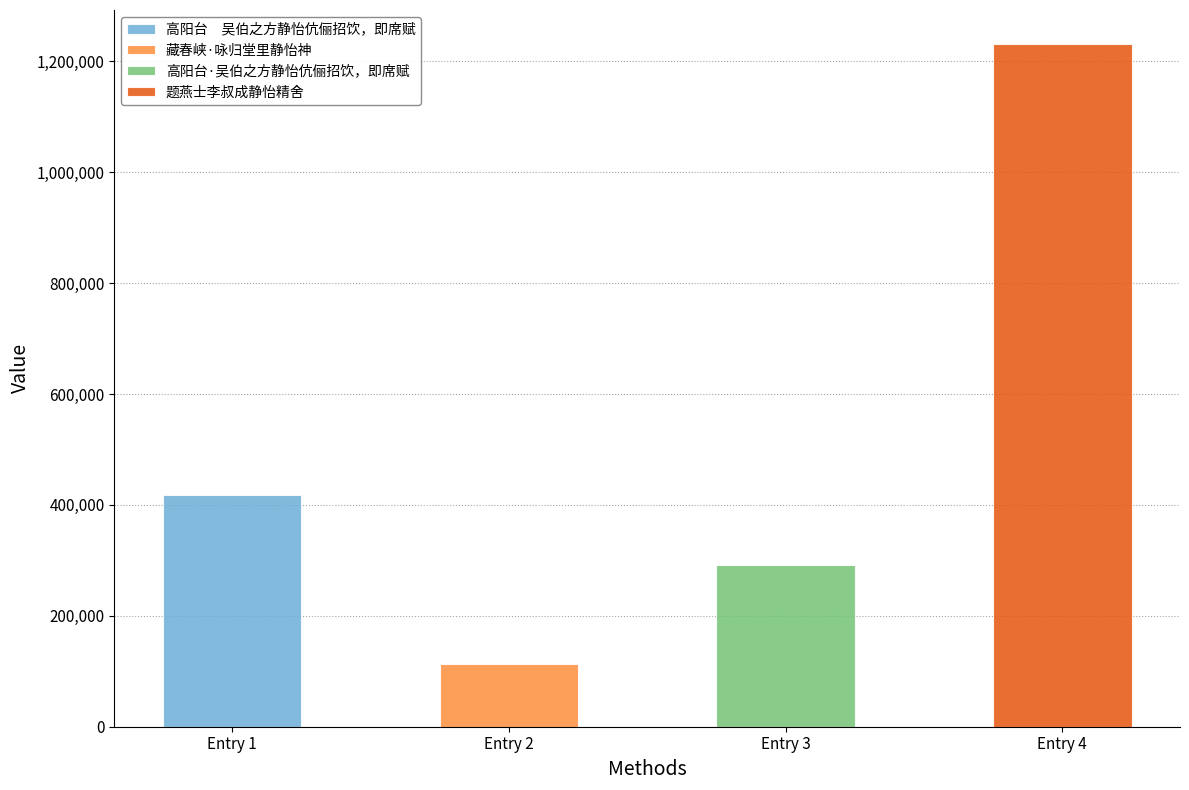

What is the difference between the maximum and minimum values?

1118124